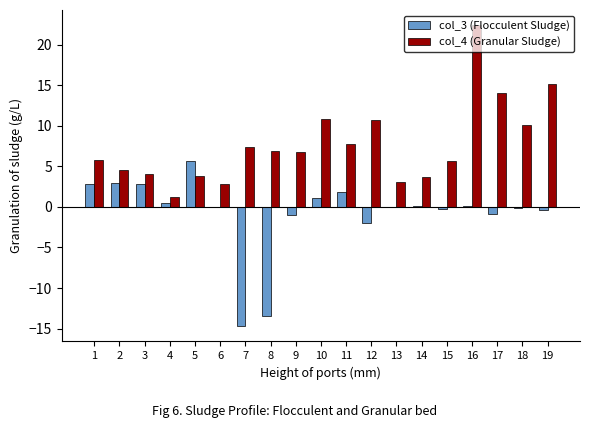

What is the greatest value displayed?

22.4